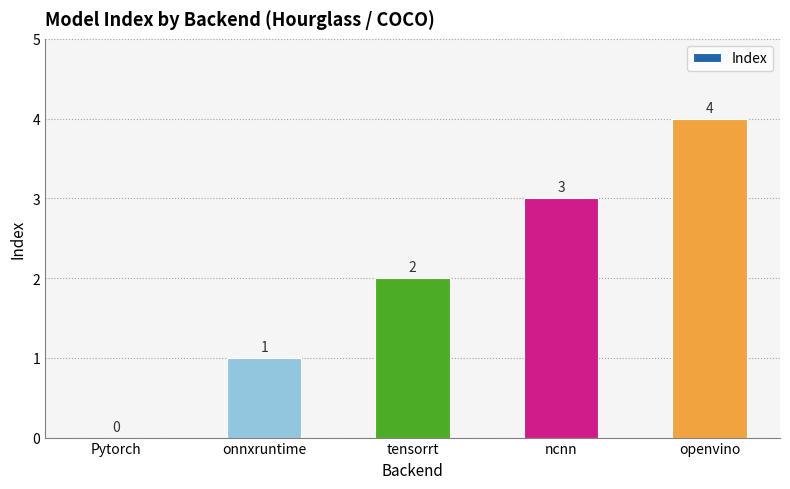

At which label is the value closest to 2?

tensorrt